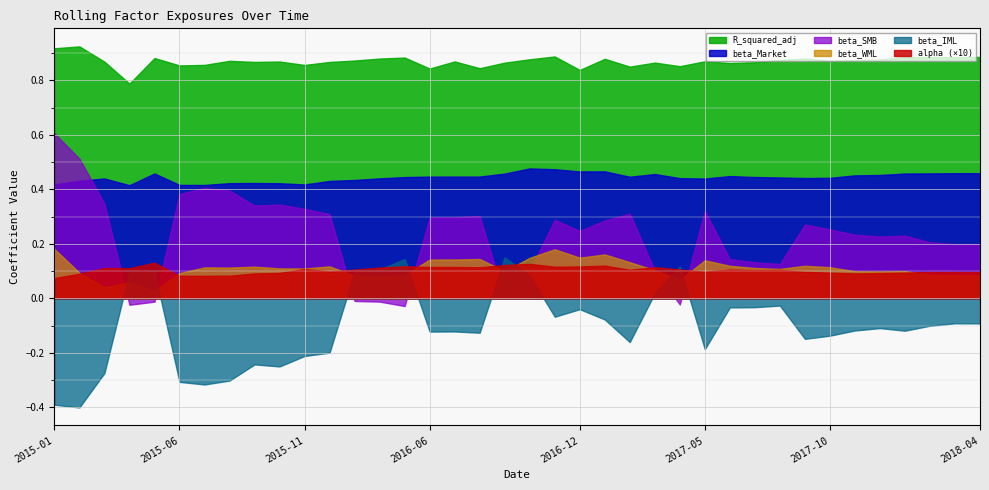

True or false: beta_Market and beta_WML cross at least once.

False